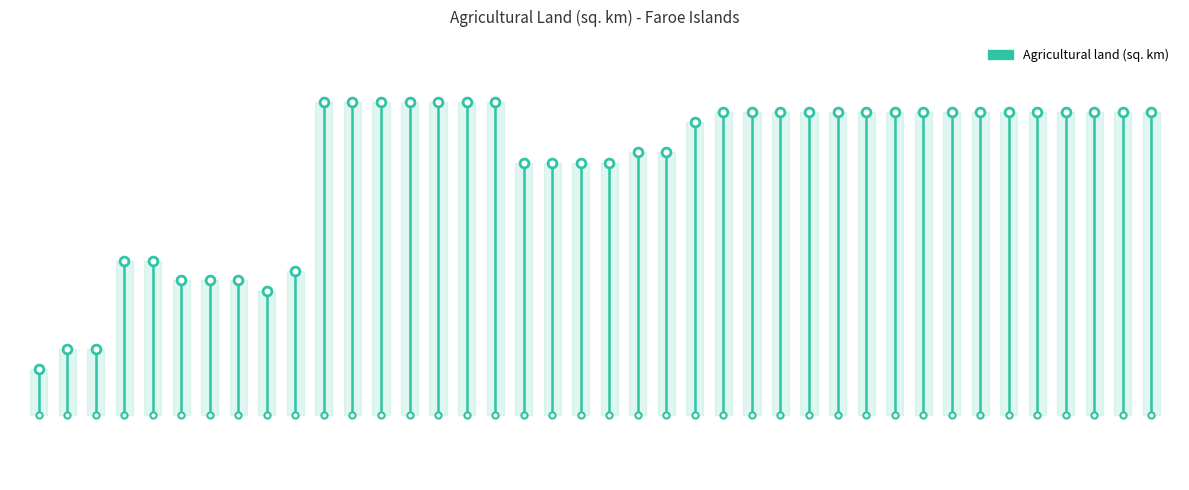

What is the change in value from 3 to 21?

+0.8